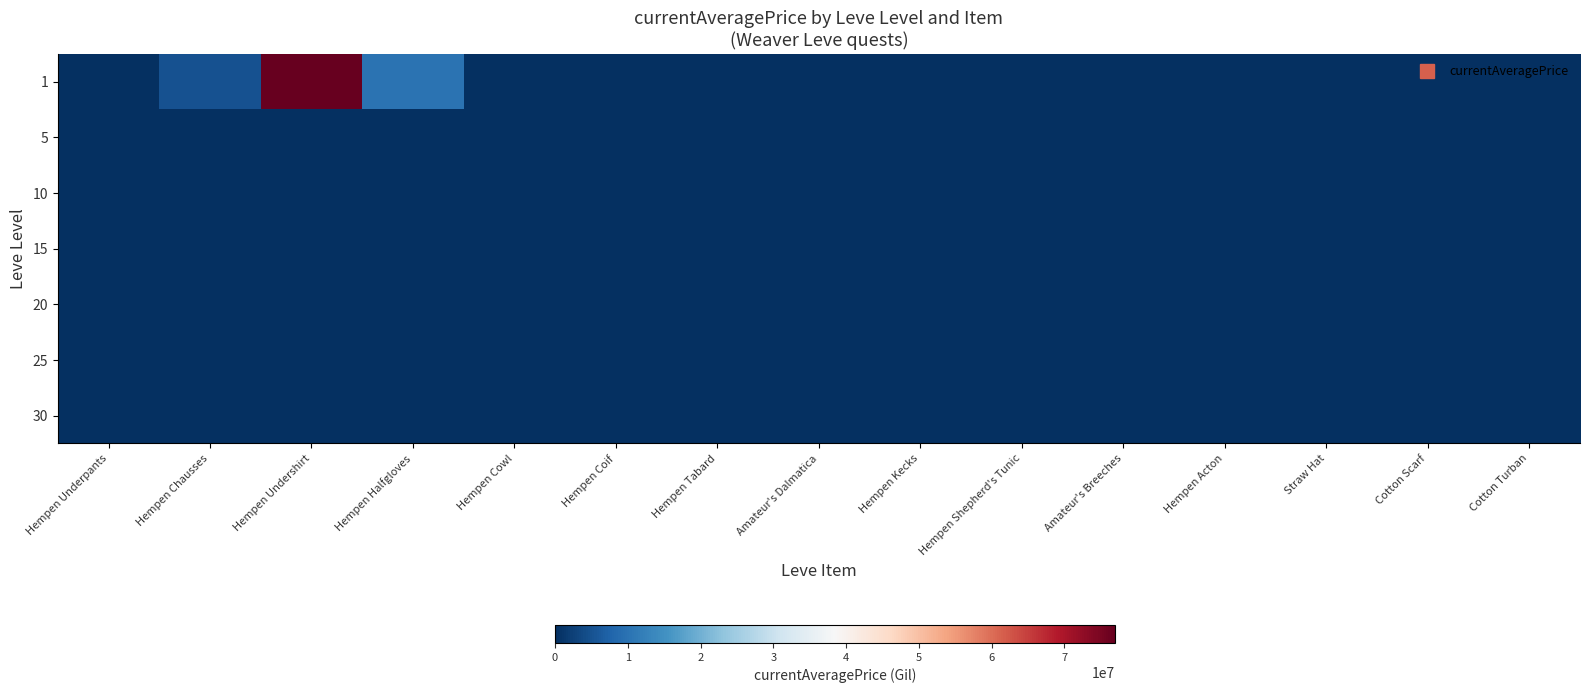

At how many categories does at least one series exceed 38211077?

1